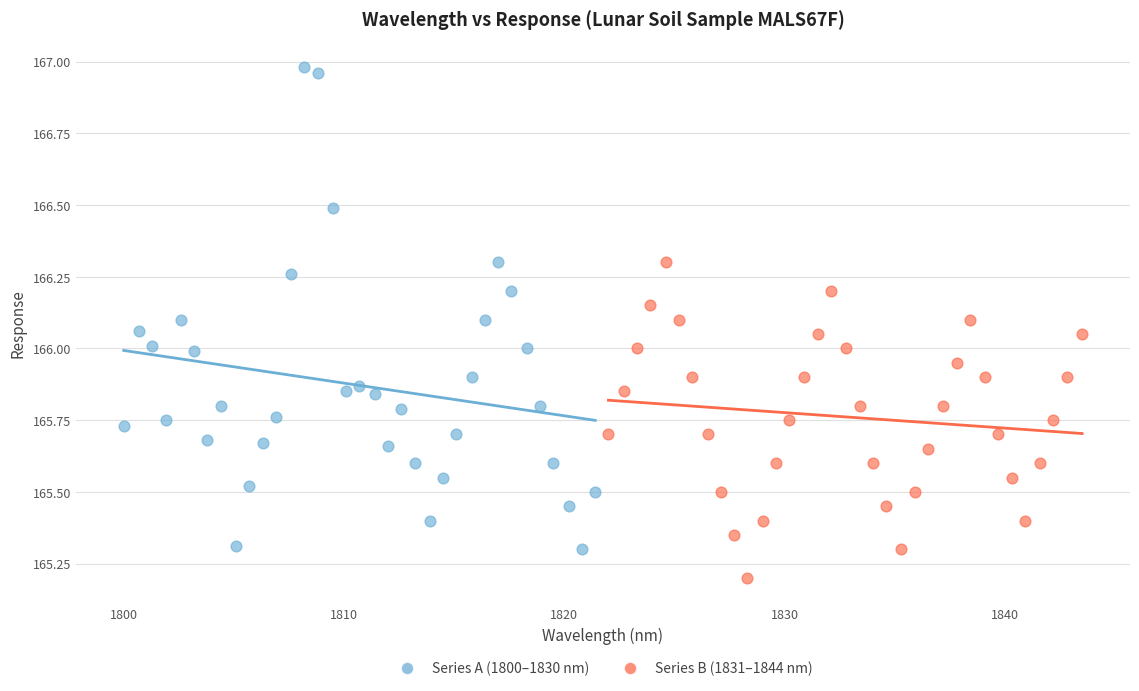

Which series has the widest spread of Y values?

Series A (1800–1830 nm)